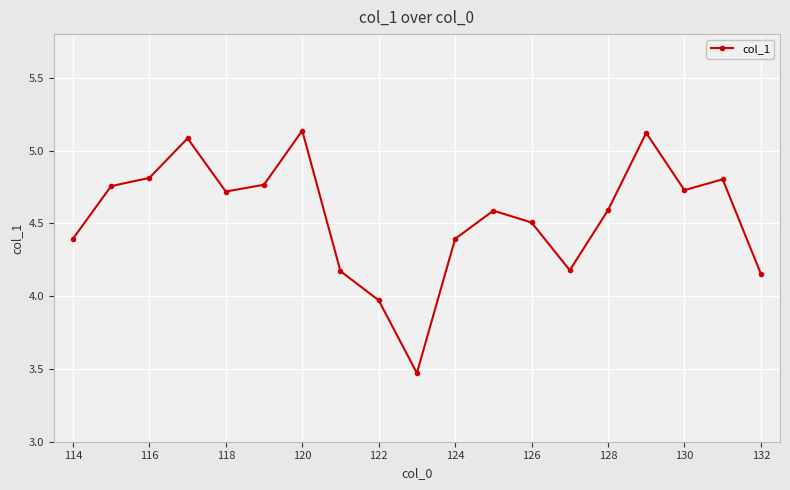

What is the value of the 13th point from the left?

4.5